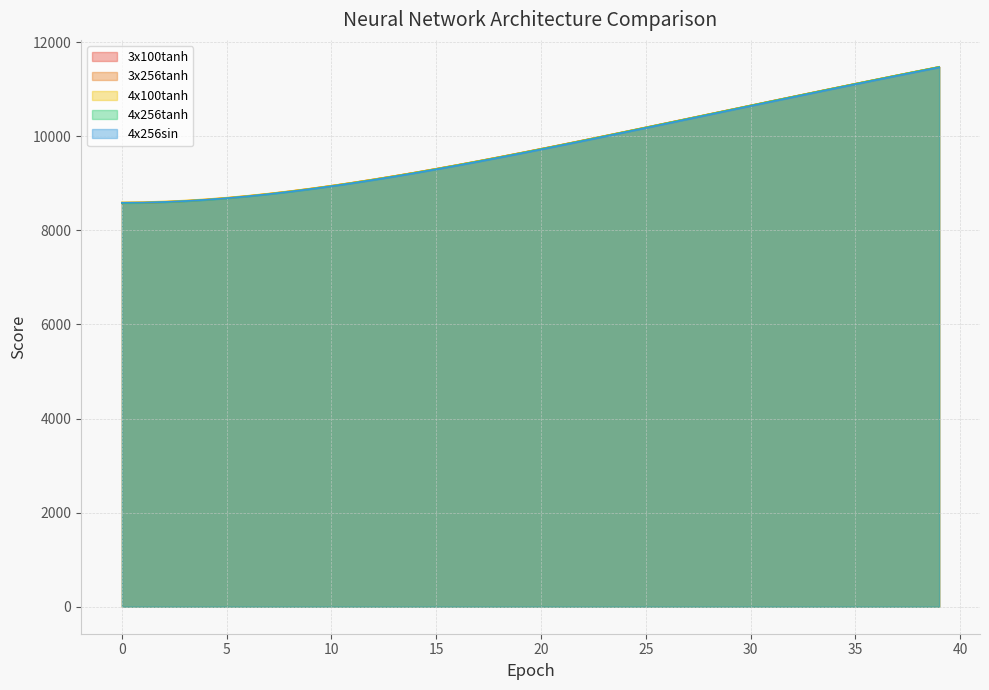

True or false: 4x100tanh has more than 1 interior local peaks.

False